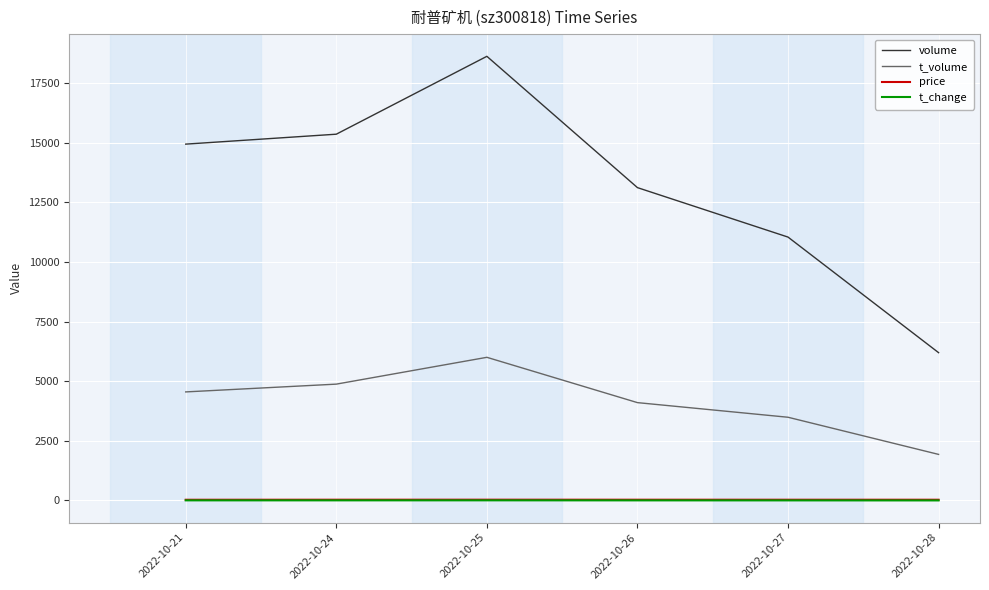

True or false: price and t_change cross at least once.

False